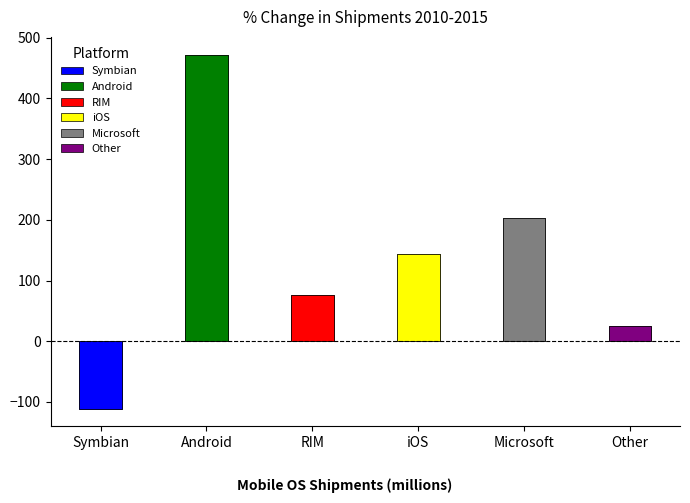

Is the value of Android at 2010 greater than the value of Other at 2012?

Yes